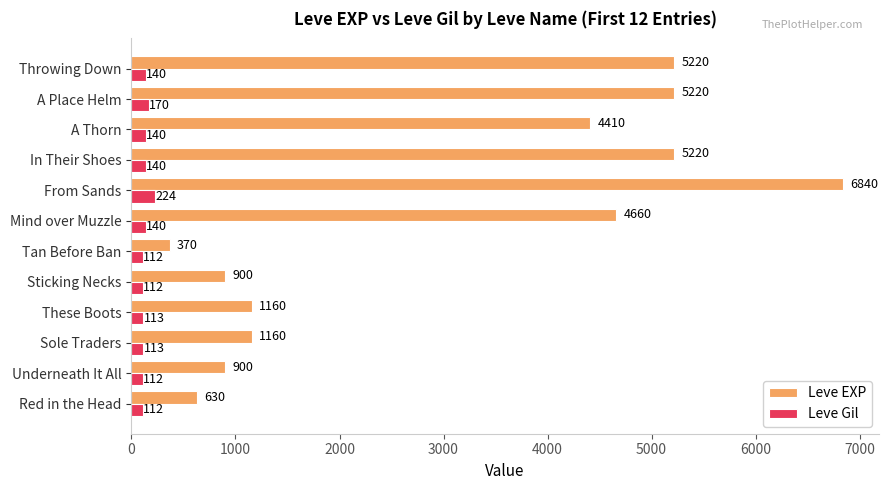

How many data points in Leve Gil are less than 140?

6